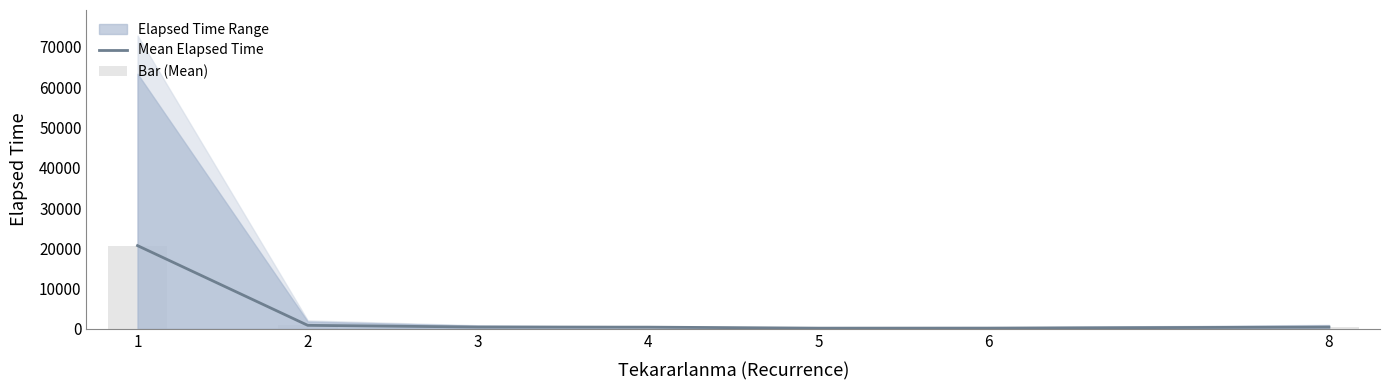

At which category is the sum across all series the highest?

1